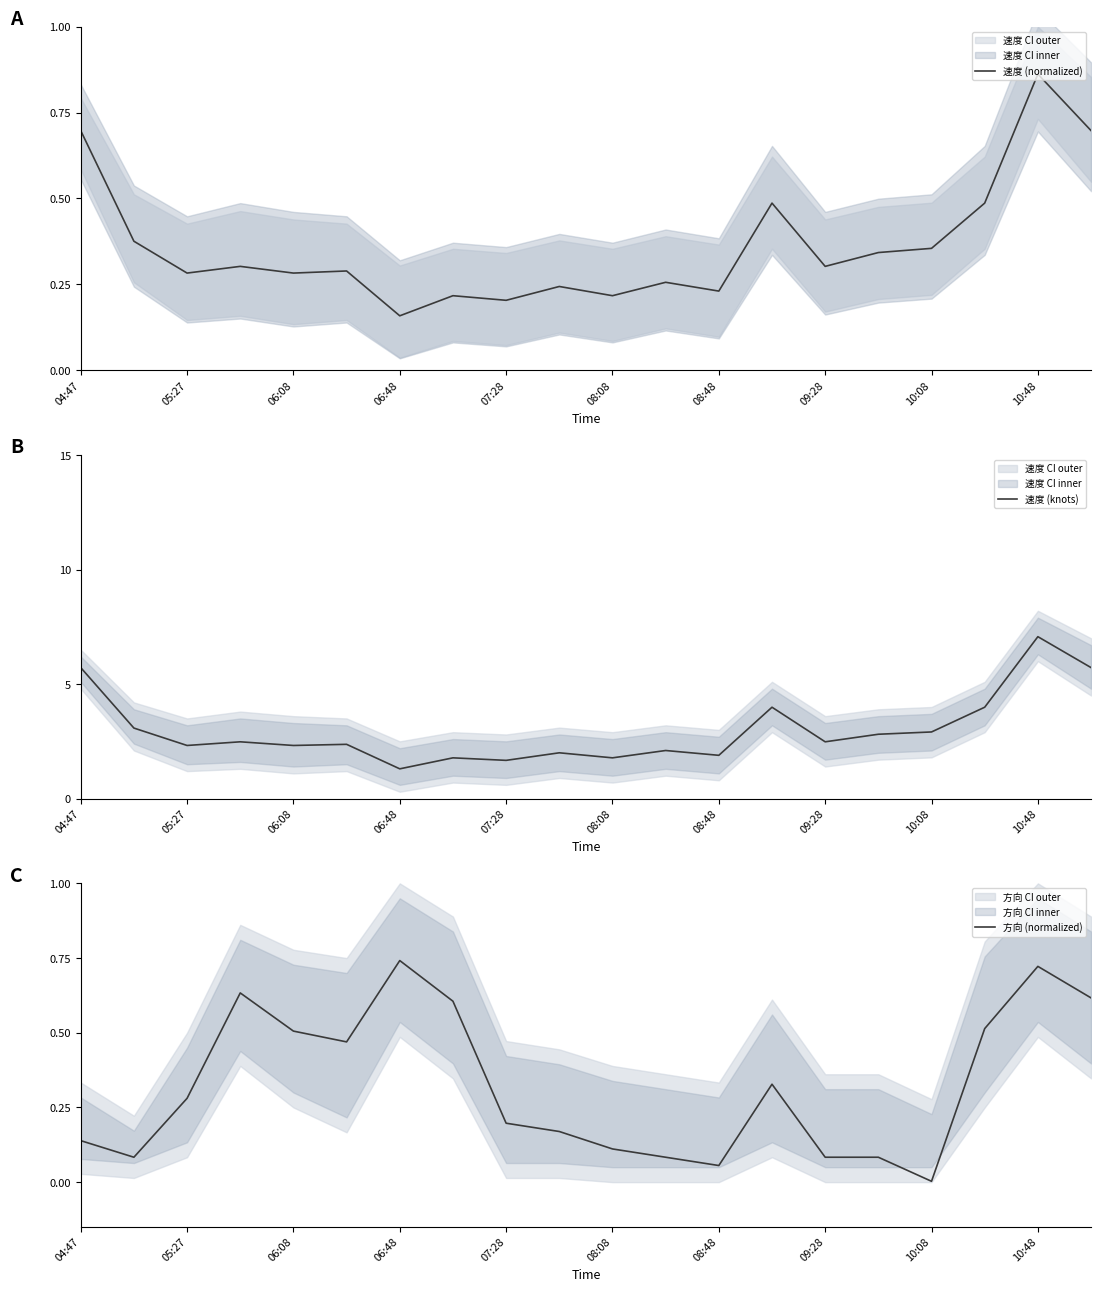

At how many categories does at least one series exceed 4?

3